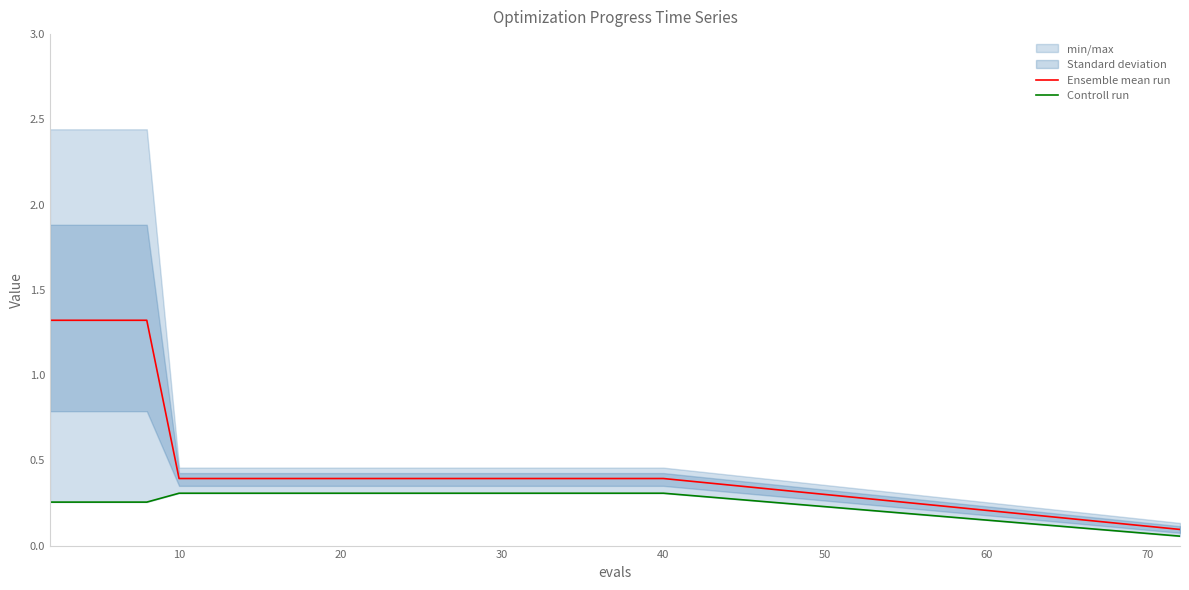

The value of Ensemble mean run at 30 is 0.4. True or false?

True